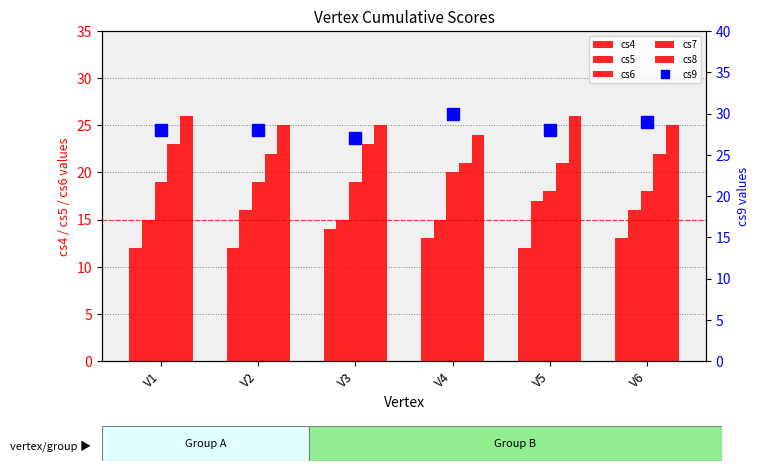

Where does the cs8 series first go above 25?

V1